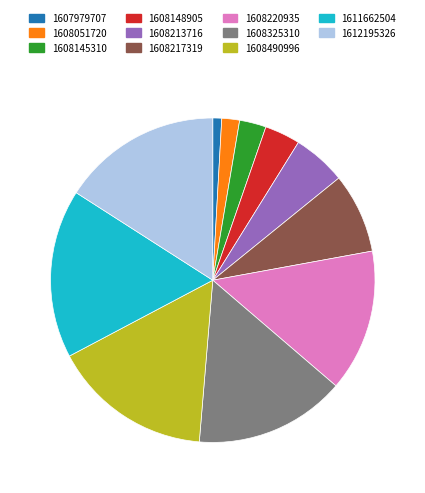

How many segments does this pie chart have?

11